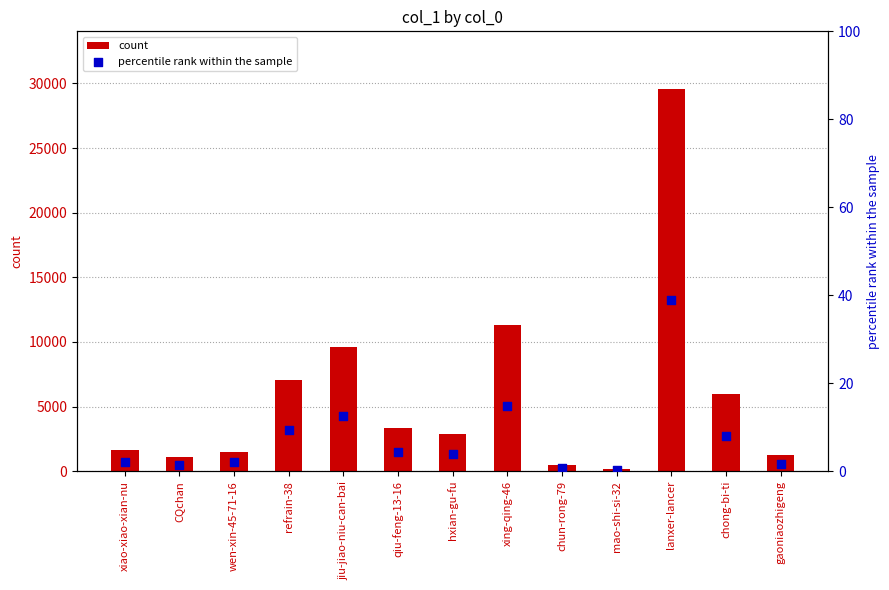

Which series contains the highest Y value?

count